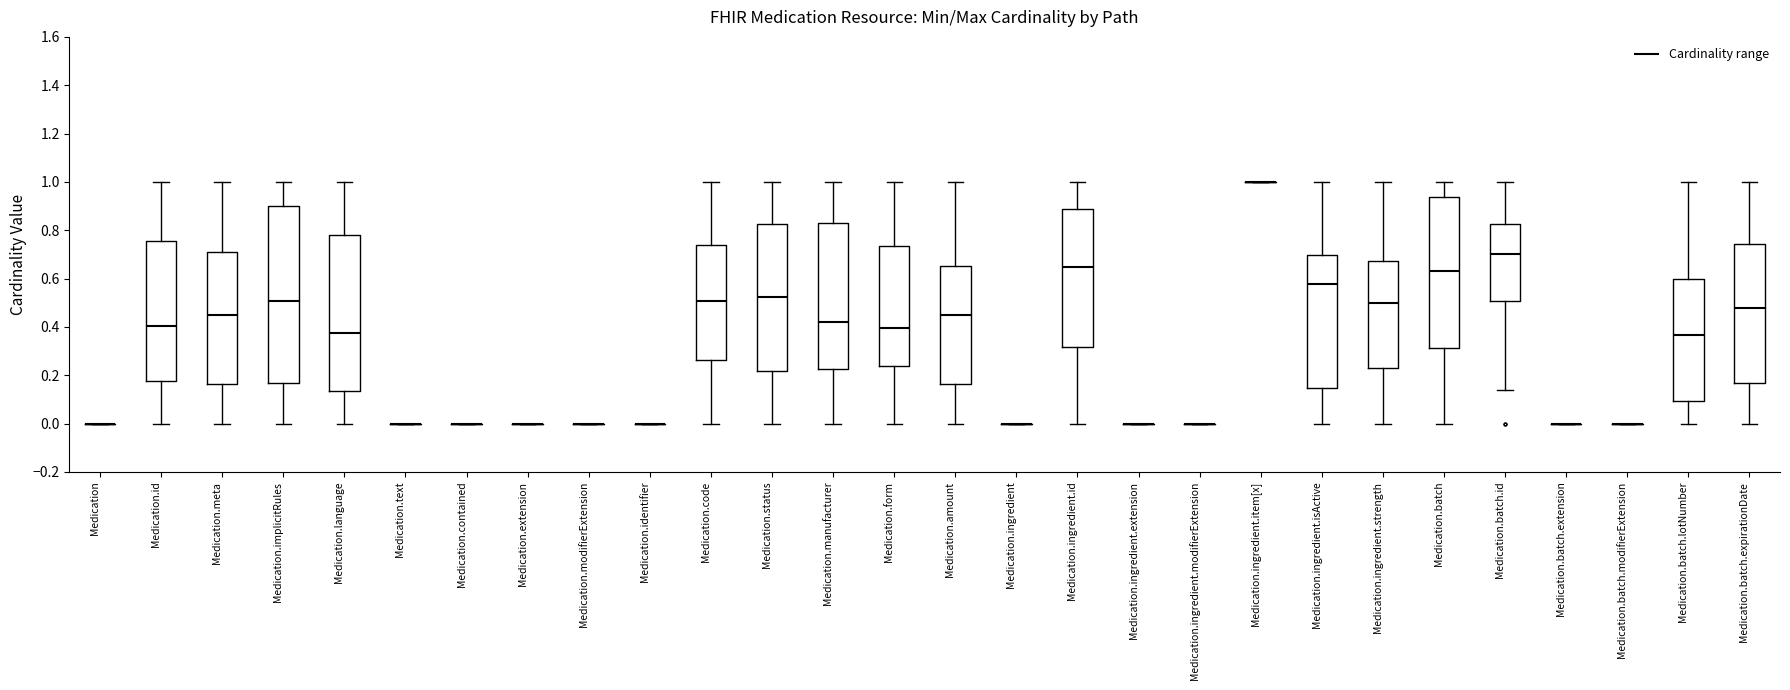

Comparing the boxes themselves (not the whiskers), which one is the tallest?

Medication.implicitRules